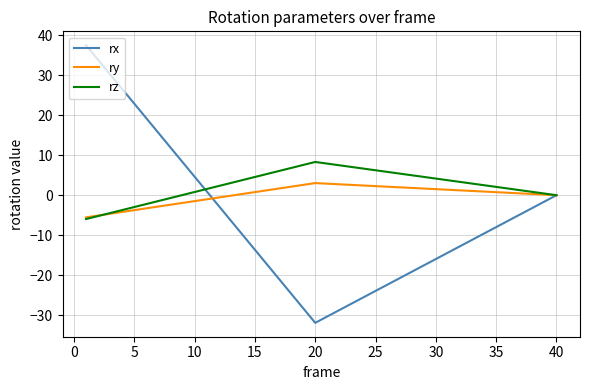

What is the maximum value for ry?

3.0